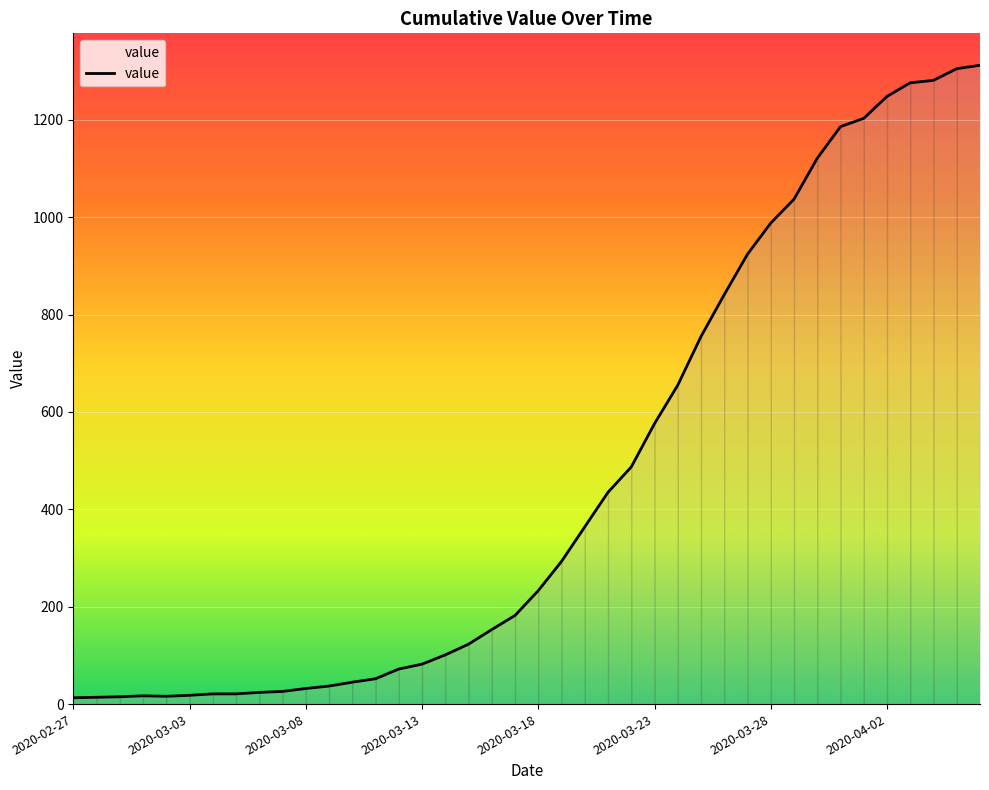

What is the maximum value shown in the chart?

1312